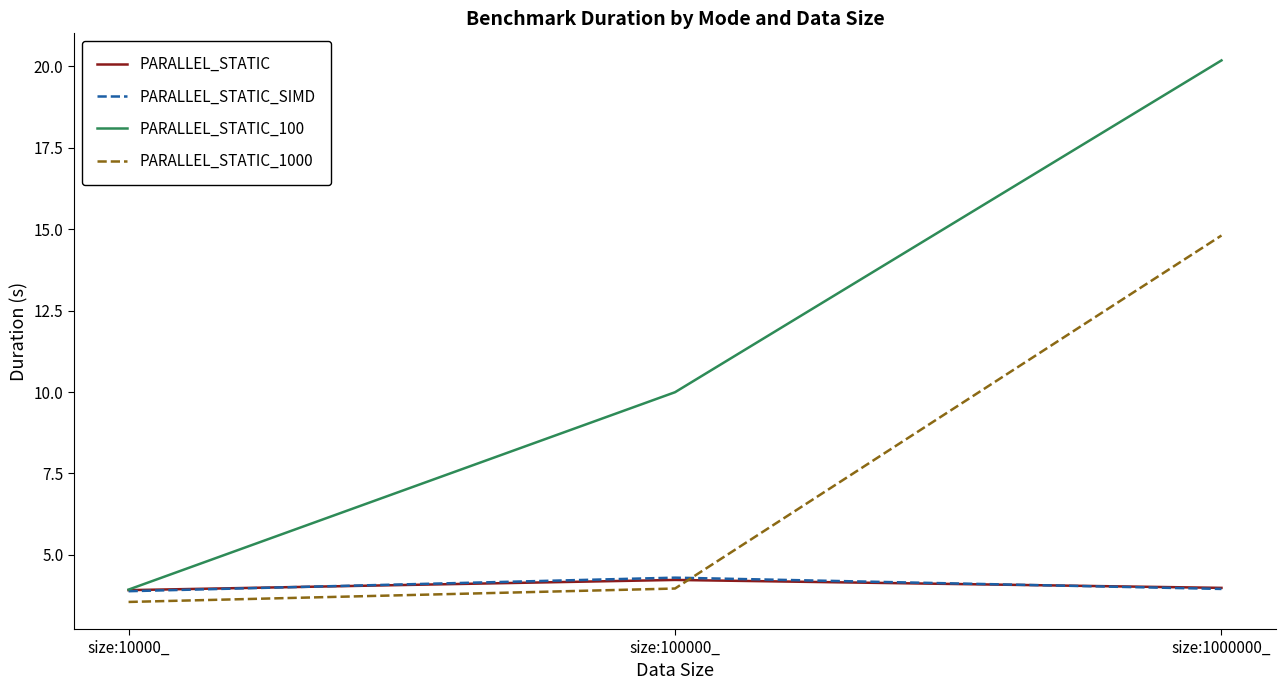

At which category is the sum across all series the highest?

size:1000000_